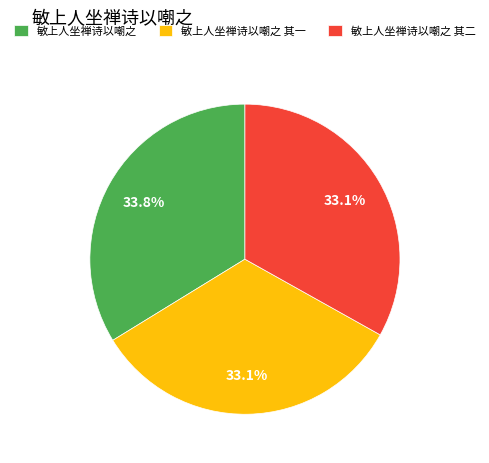

Which slice is the largest?

敏上人坐禅诗以嘲之